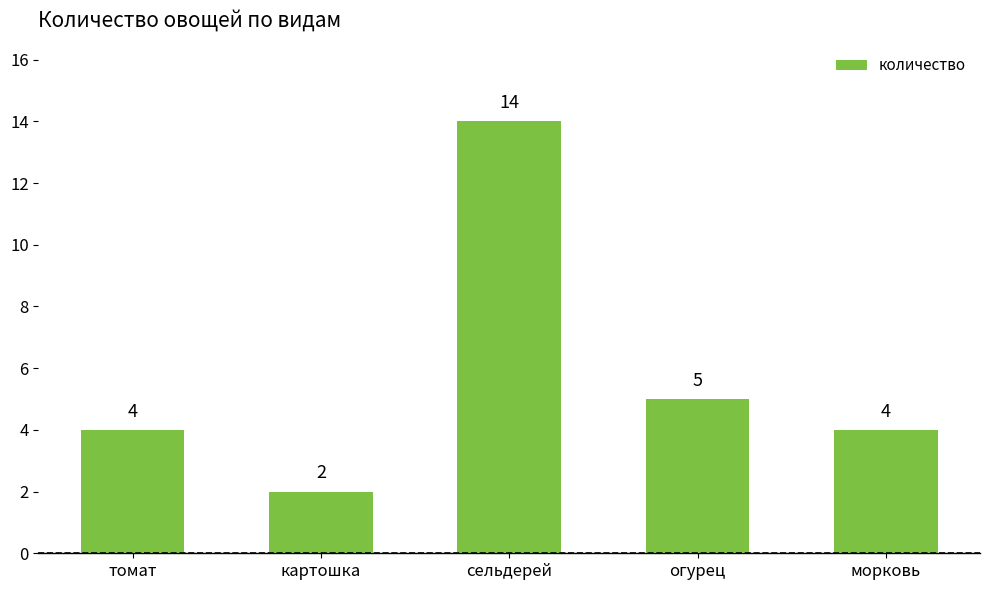

Which label corresponds to the smallest value in the chart?

картошка